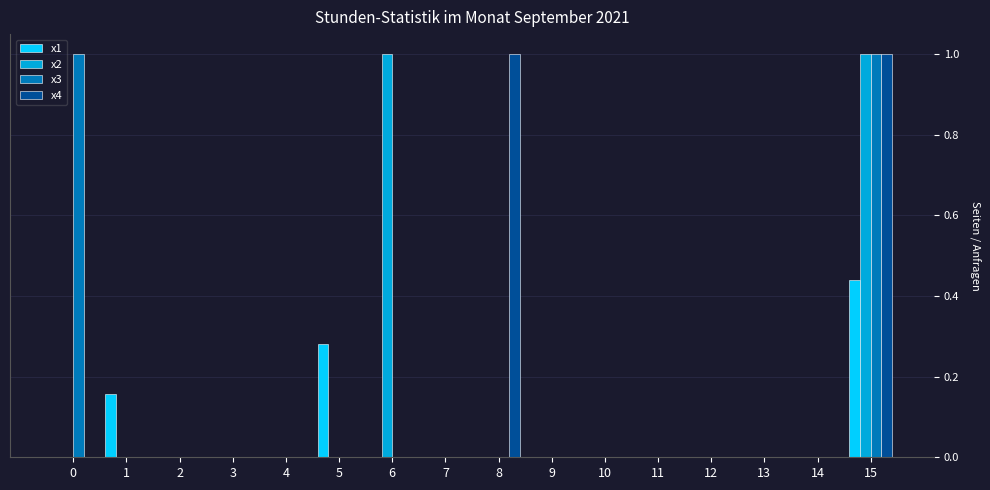

What is the average value of the x4 series?

0.1